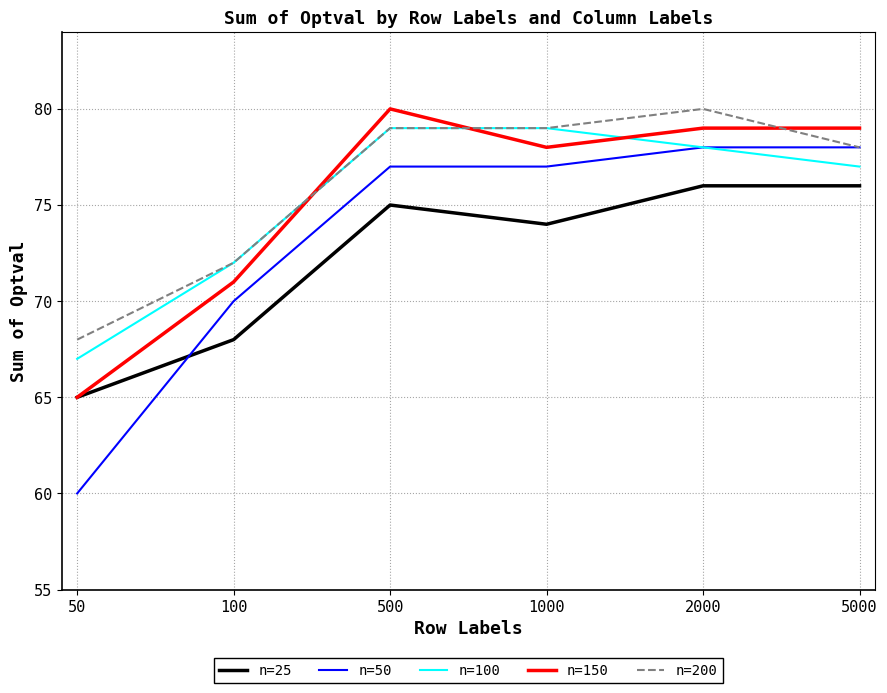

At how many categories does at least one series exceed 62?

6